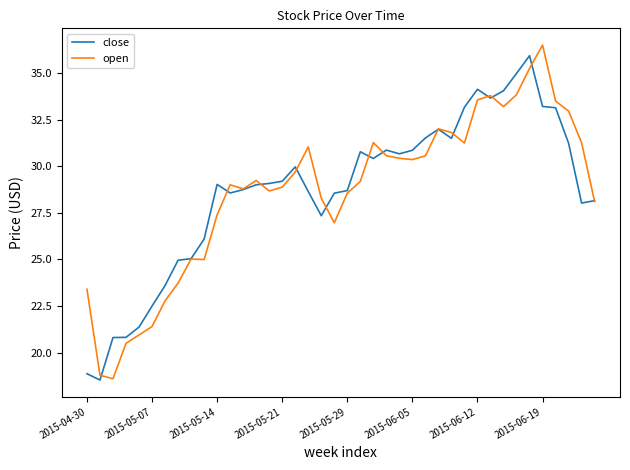

What is the minimum value for open?

18.6